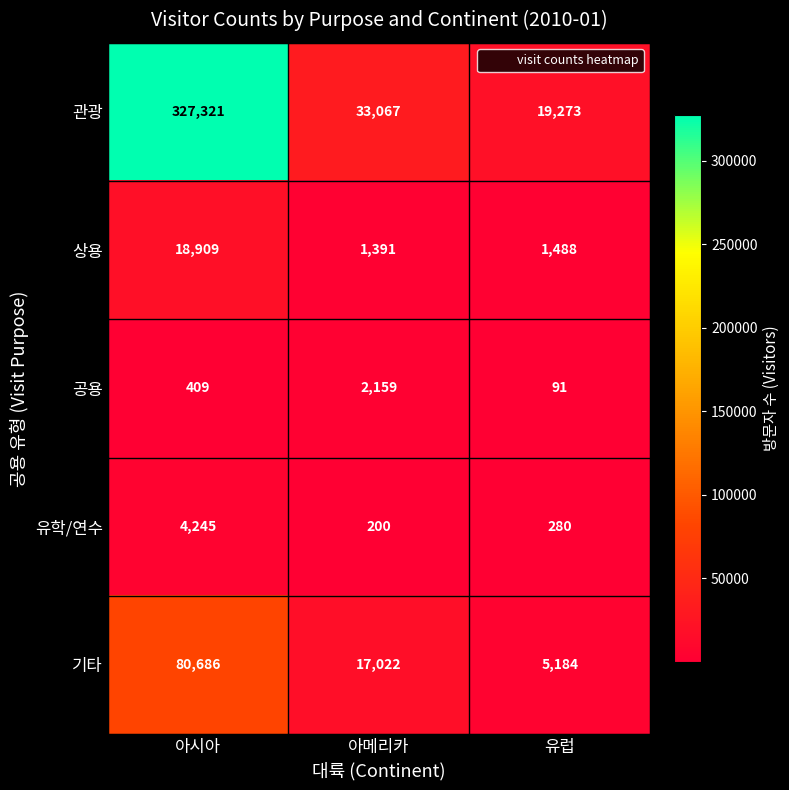

At 아시아, list the series in order from largest to smallest.

관광, 기타, 상용, 유학/연수, 공용